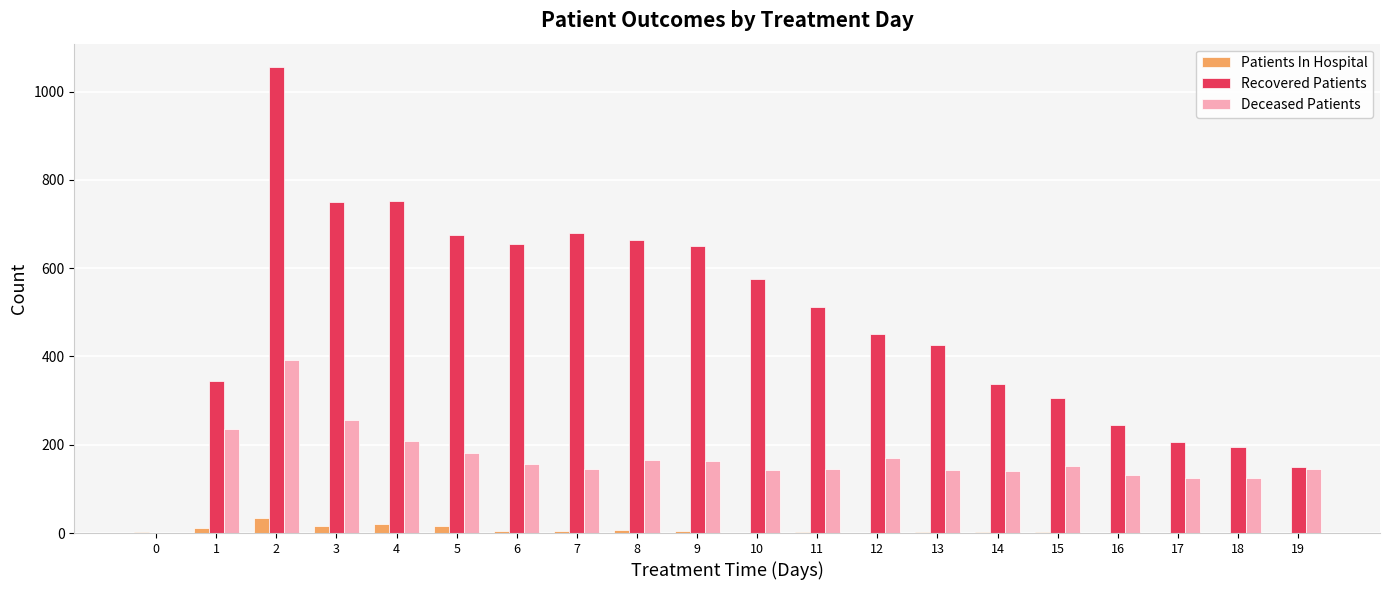

The value of Recovered Patients at 18 is 196. True or false?

True